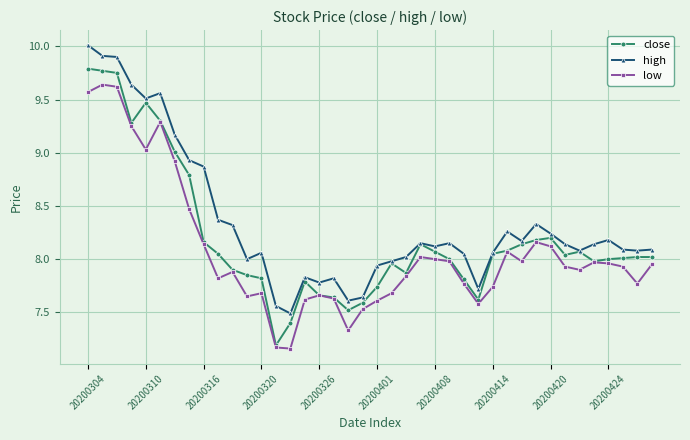

True or false: low and high cross at least once.

False